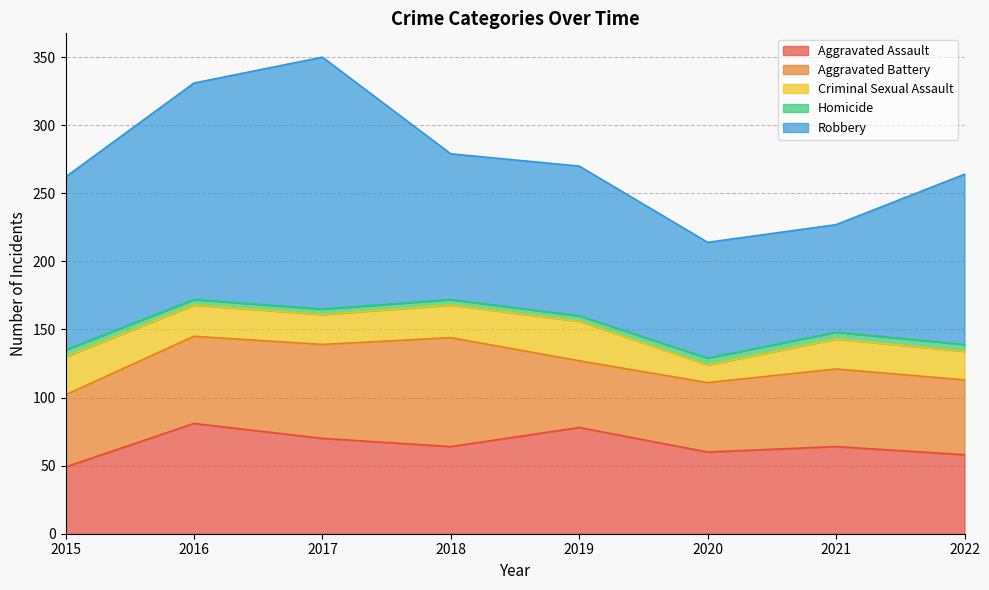

Is it true that Criminal Sexual Assault equals 24 at 2018?

True